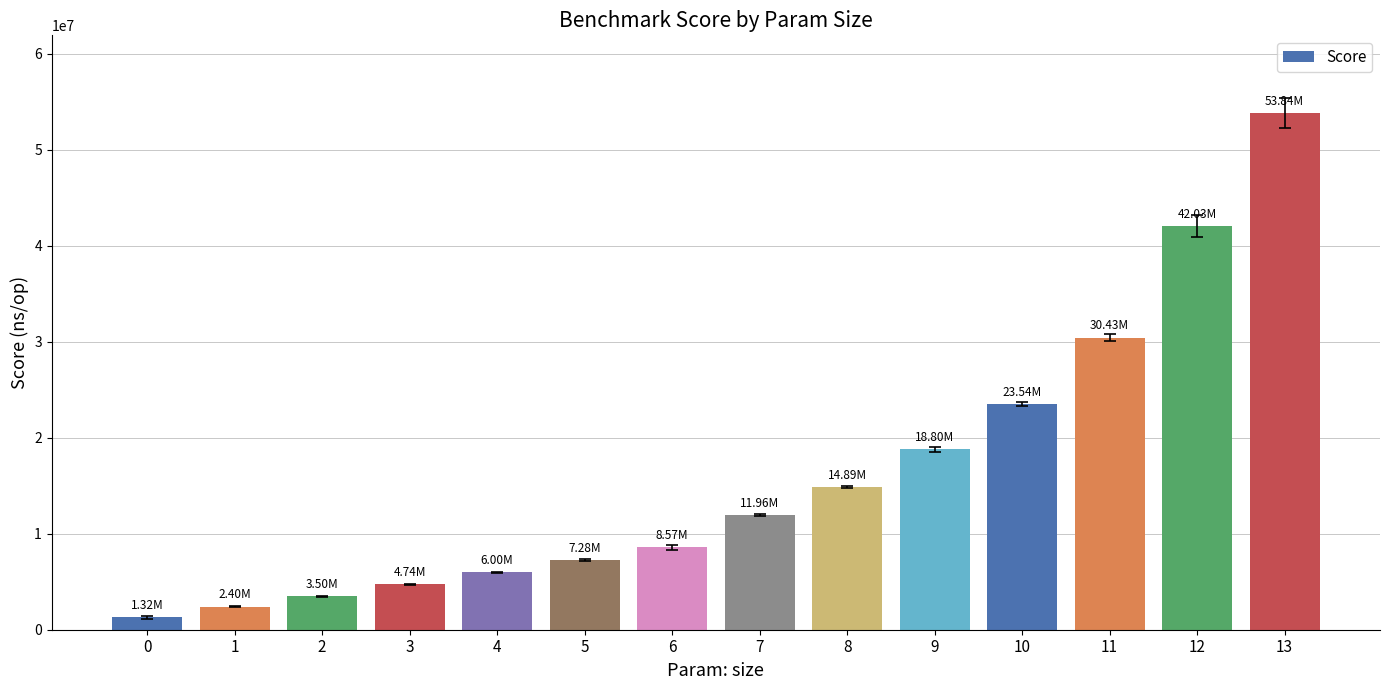

Where is the data nearest to the value 27577679?

11